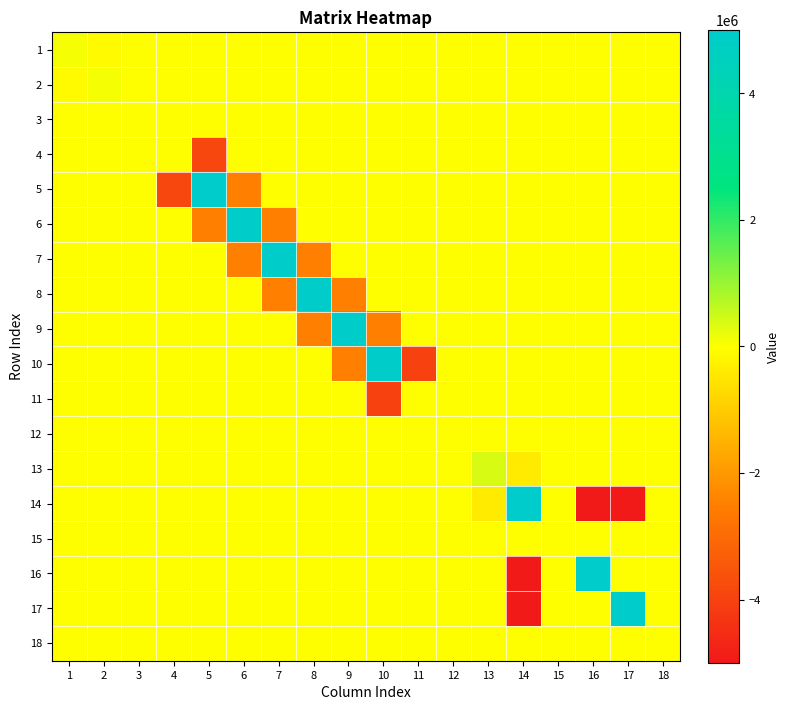

Count the number of data series in this chart.

18